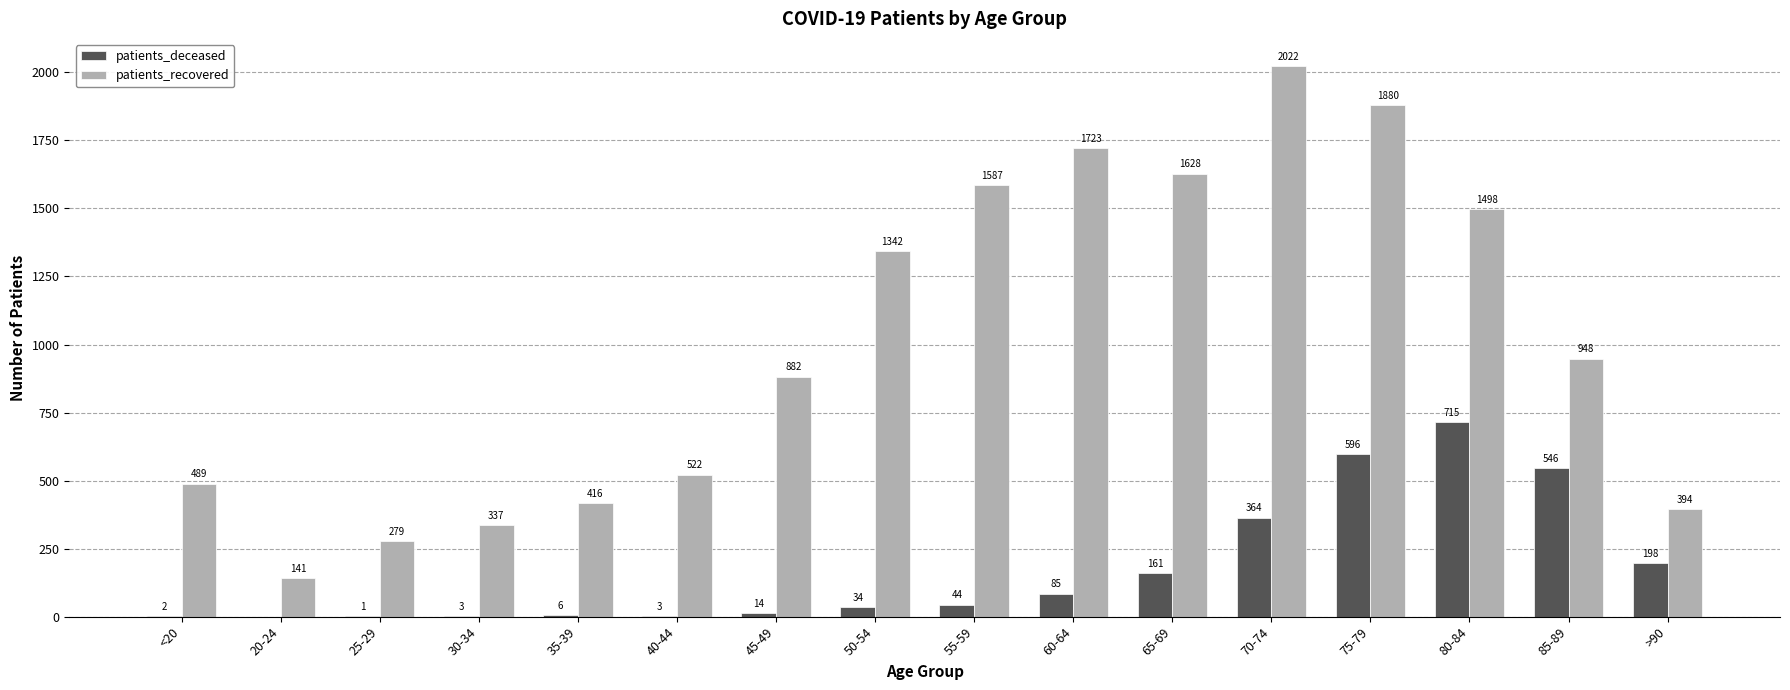

Between <20 and 85-89, which series saw the biggest shift?

patients_deceased